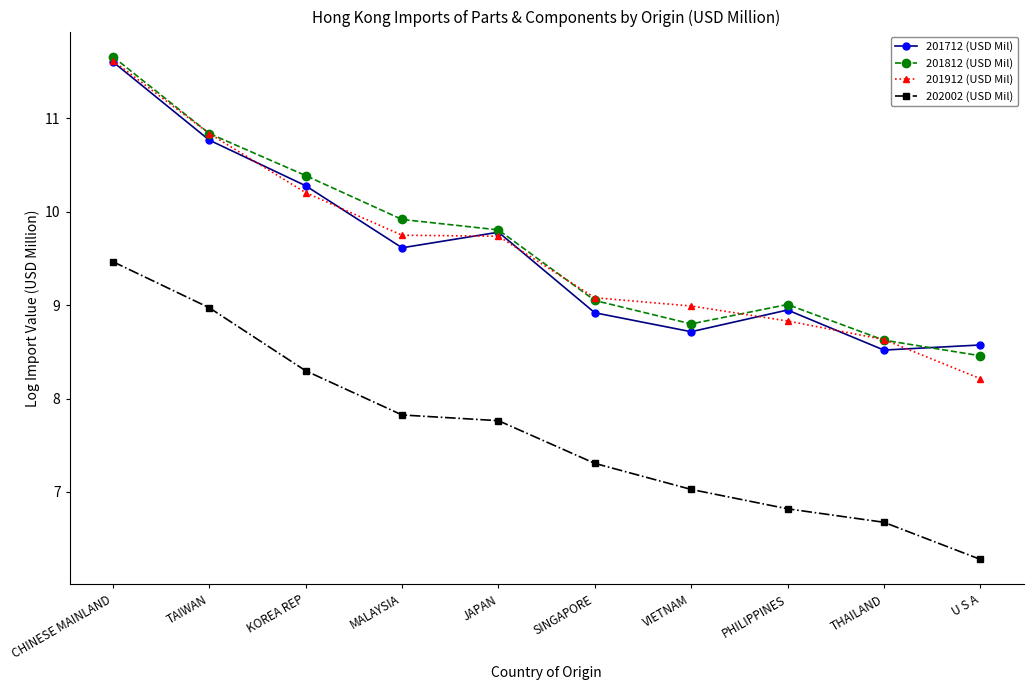

Reading left to right, list all the values displayed in this chart.

201712 (USD Mil): 11.6	10.8	10.3	9.6	9.8	8.9	8.7	8.9	8.5	8.6
201812 (USD Mil): 11.7	10.8	10.4	9.9	9.8	9.1	8.8	9.0	8.6	8.5
201912 (USD Mil): 11.6	10.8	10.2	9.7	9.7	9.1	9.0	8.8	8.6	8.2
202002 (USD Mil): 9.5	9.0	8.3	7.8	7.8	7.3	7.0	6.8	6.7	6.3